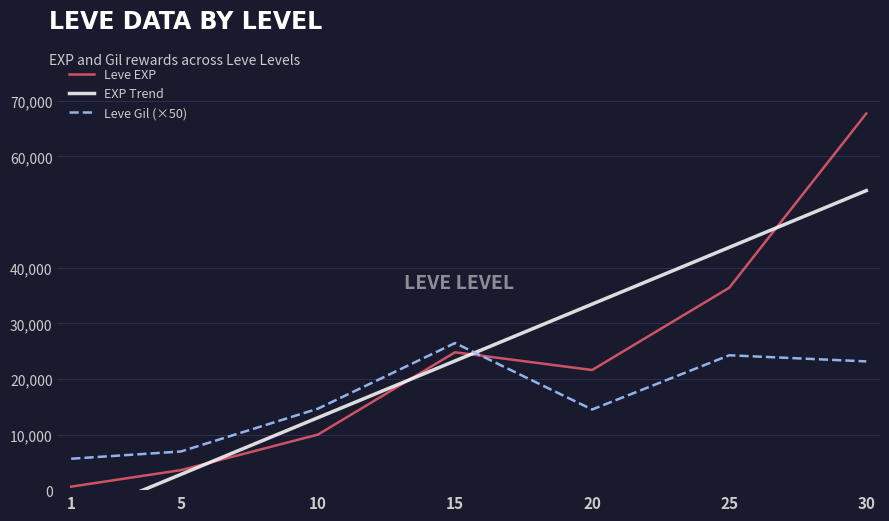

What is the sum of all Leve Gil values?

115600